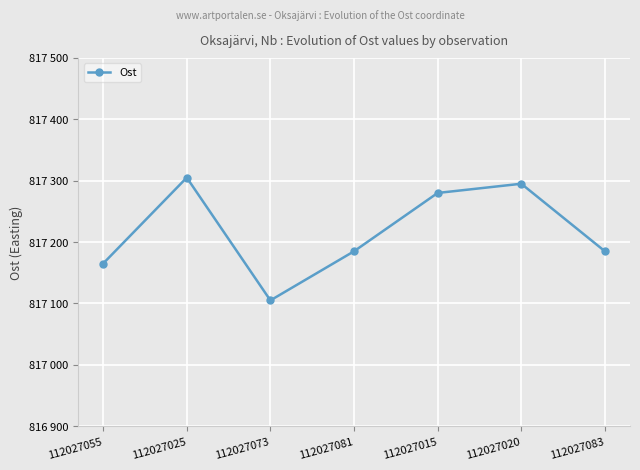

At which category does the data reach its first local peak?

112027025